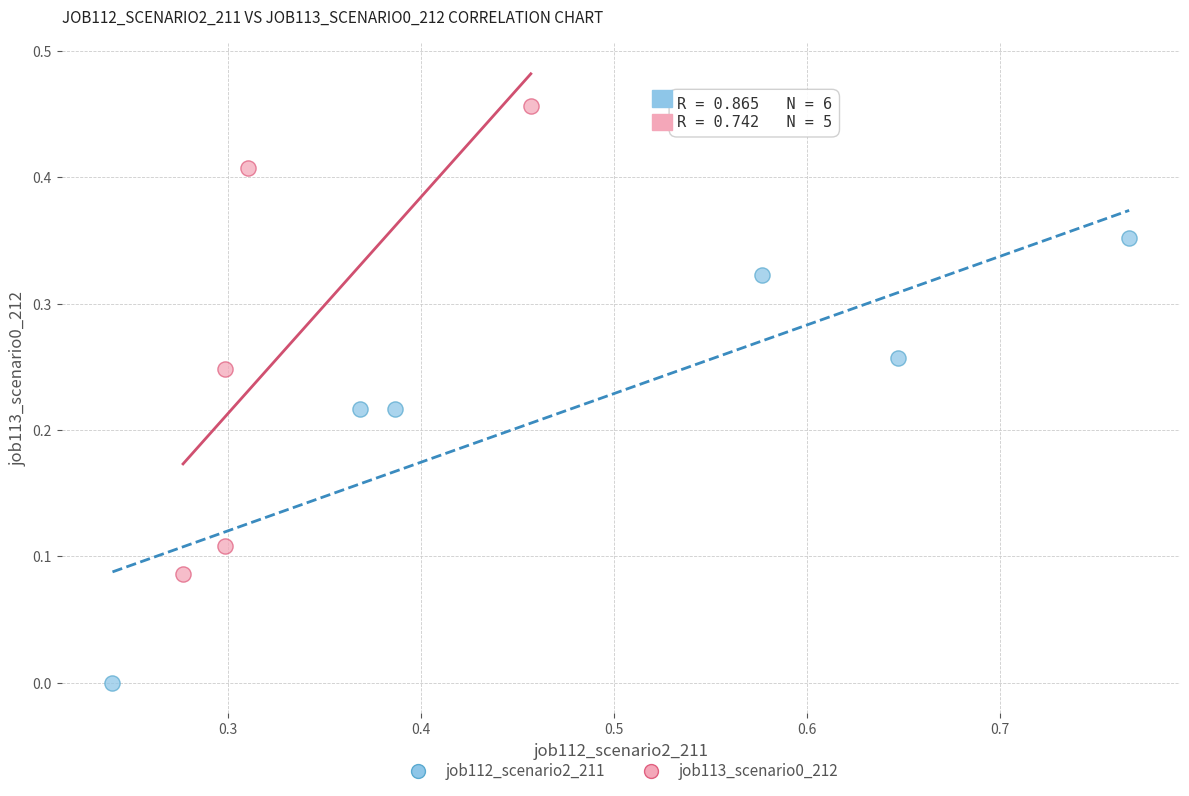

Which series contains the highest Y value?

job113_scenario0_212